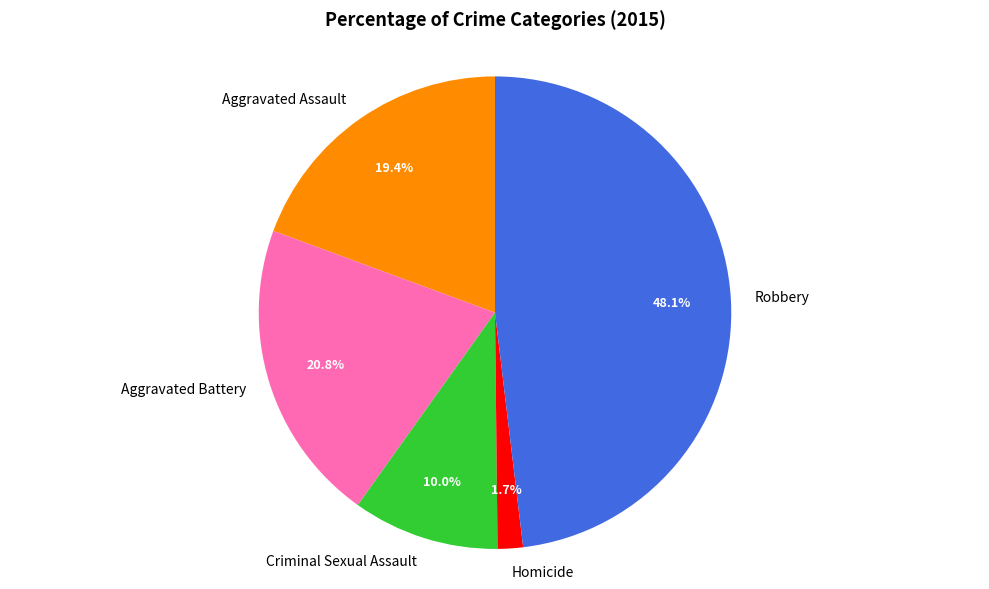

Count the number of slices in the pie.

5